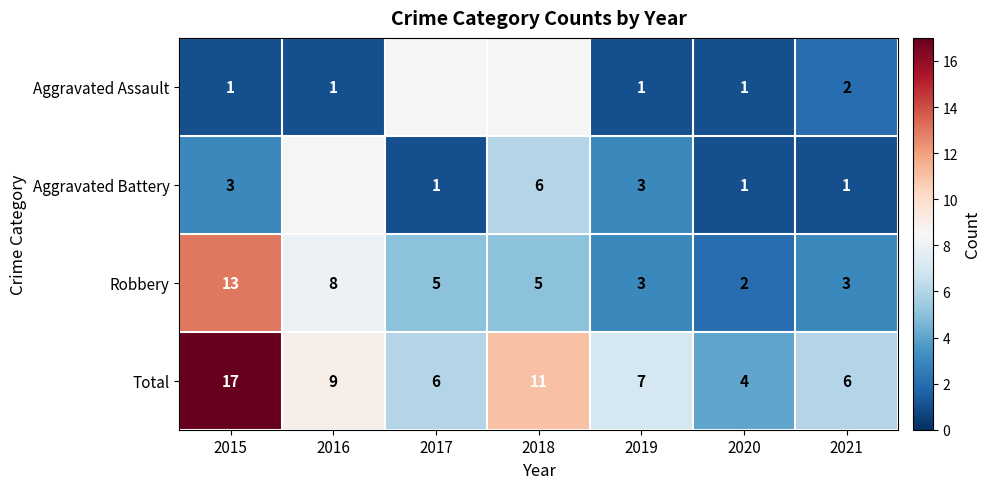

At 2021, list the series in order from smallest to largest.

Aggravated Battery, Aggravated Assault, Robbery, Total